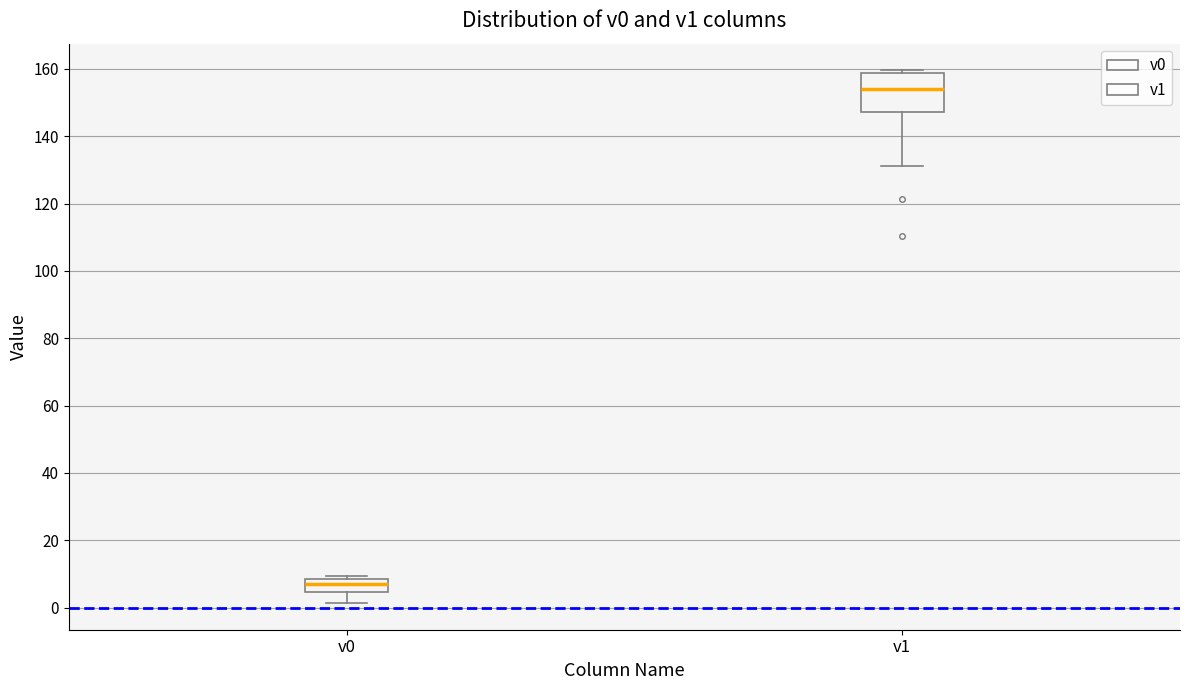

Where does the median line of the box for v1 sit on the y-axis? The values are not printed on the chart, so give them approximately, as read against the axis.

154